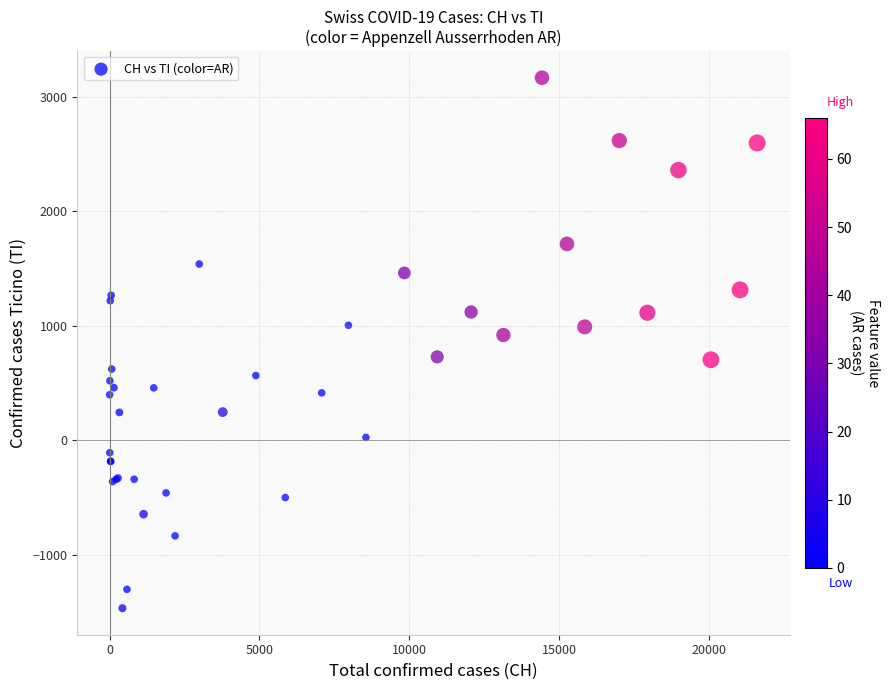

What Y value in the scatter plot is closest to 850?

919.6